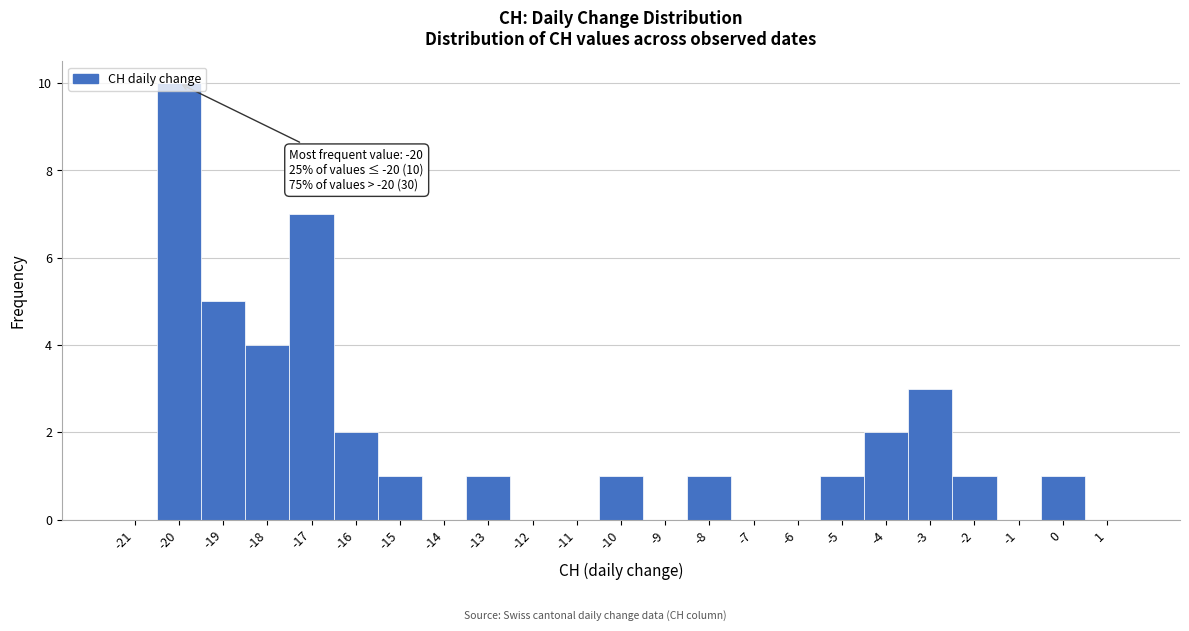

The chart shows a value of 0 at -5. True or false?

False